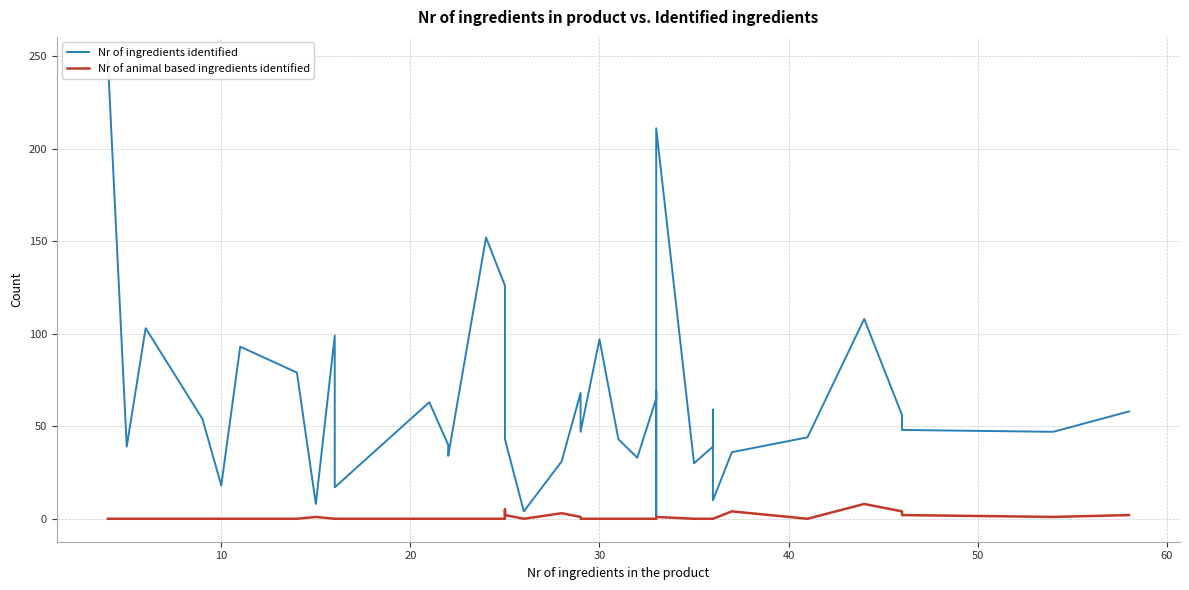

How many interior local peaks does the Nr of ingredients identified series have?

11